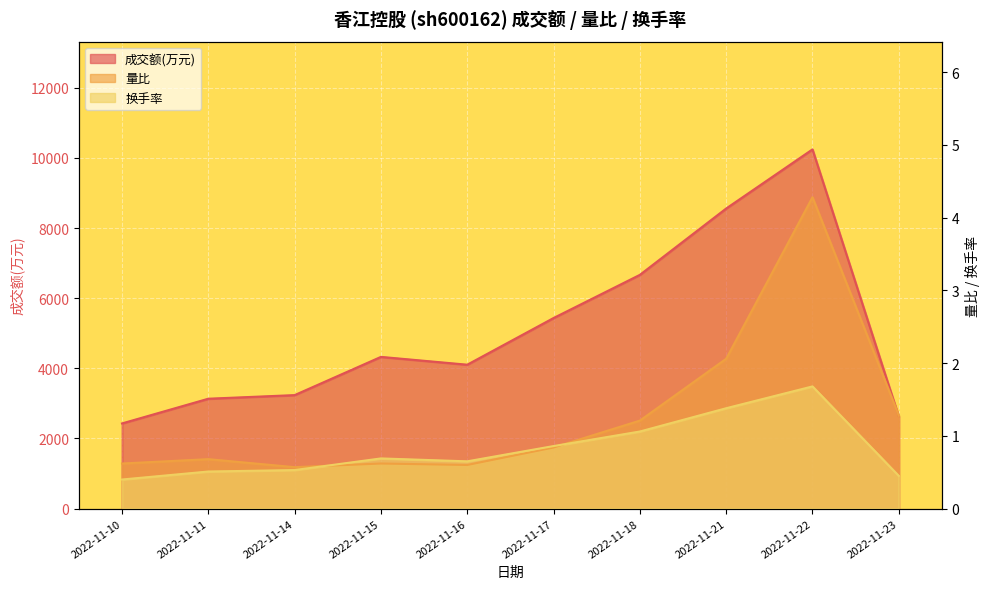

True or false: 换手率 and 成交额(万元) intersect in this chart.

False